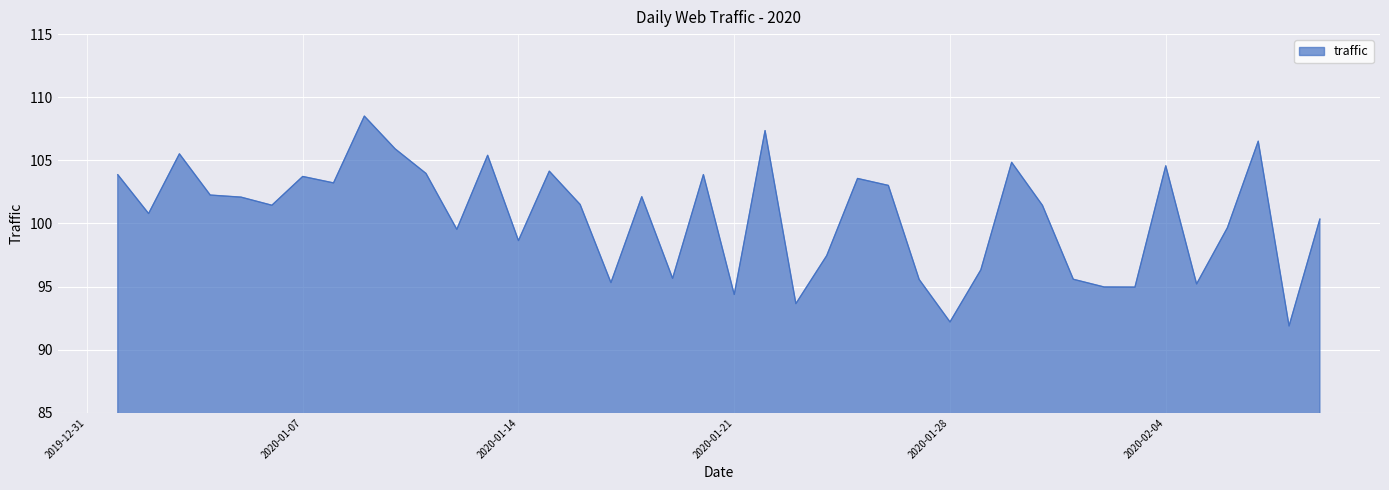

What is the greatest value displayed?

108.5